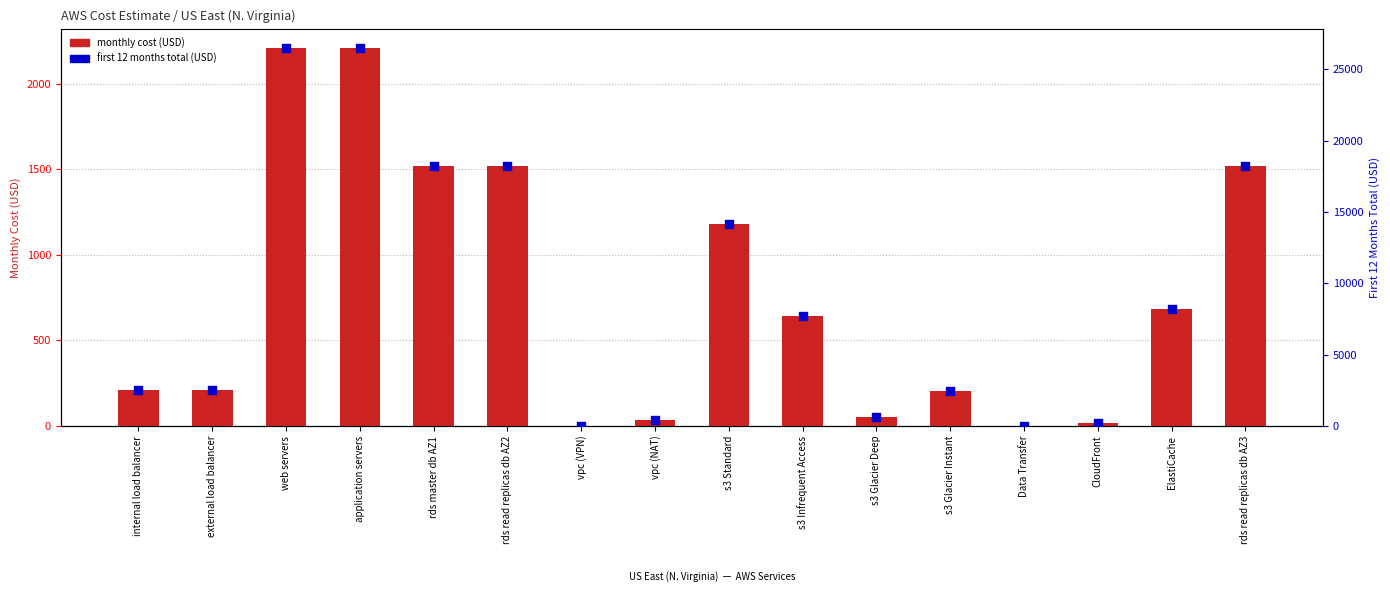

Which series contains the lowest Y value?

monthly cost (USD)